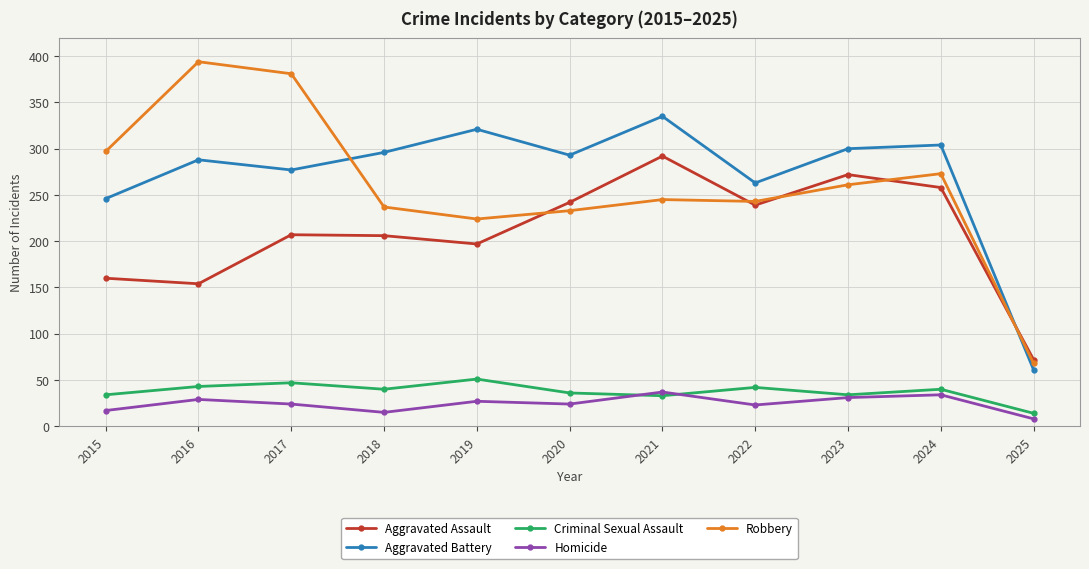

Where does the Robbery series first go above 245?

2015